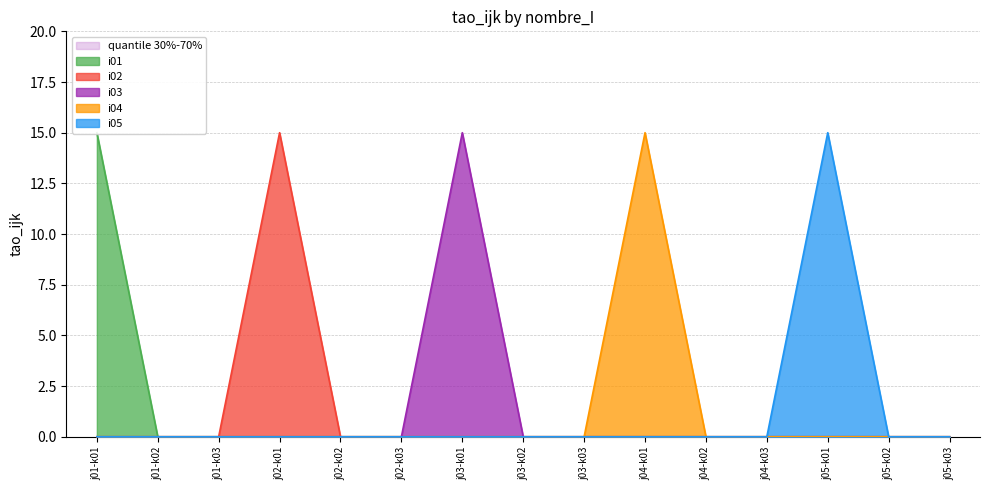

True or false: i03 and i01 intersect in this chart.

False